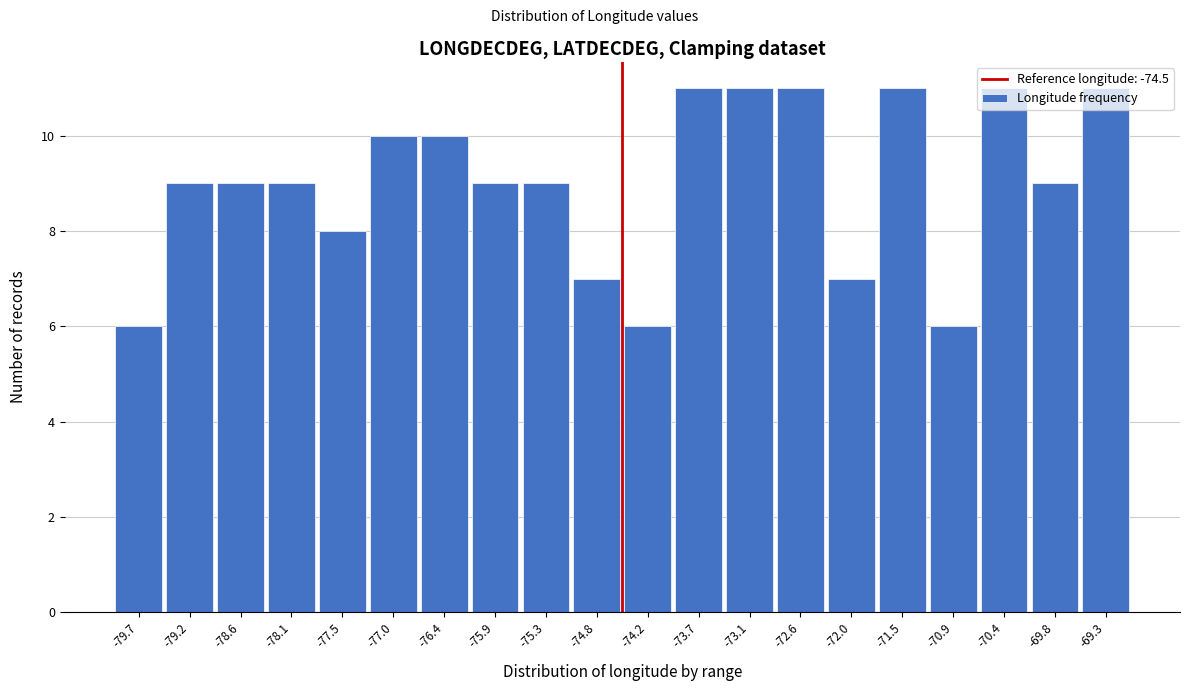

How tall is the bar that spans -75.6 to -75.0 on the x-axis? Neither the bar edges nor the heights are printed on the chart, so give them approximately, as read against the axes.

9